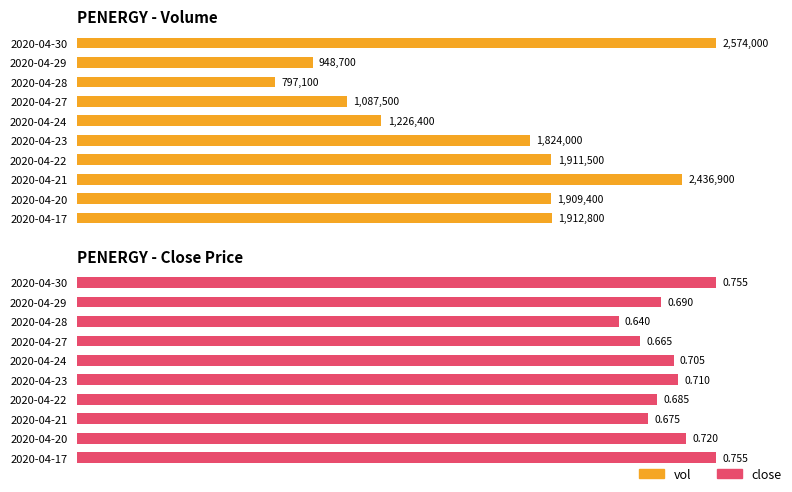

At how many categories does at least one series exceed 69?

10